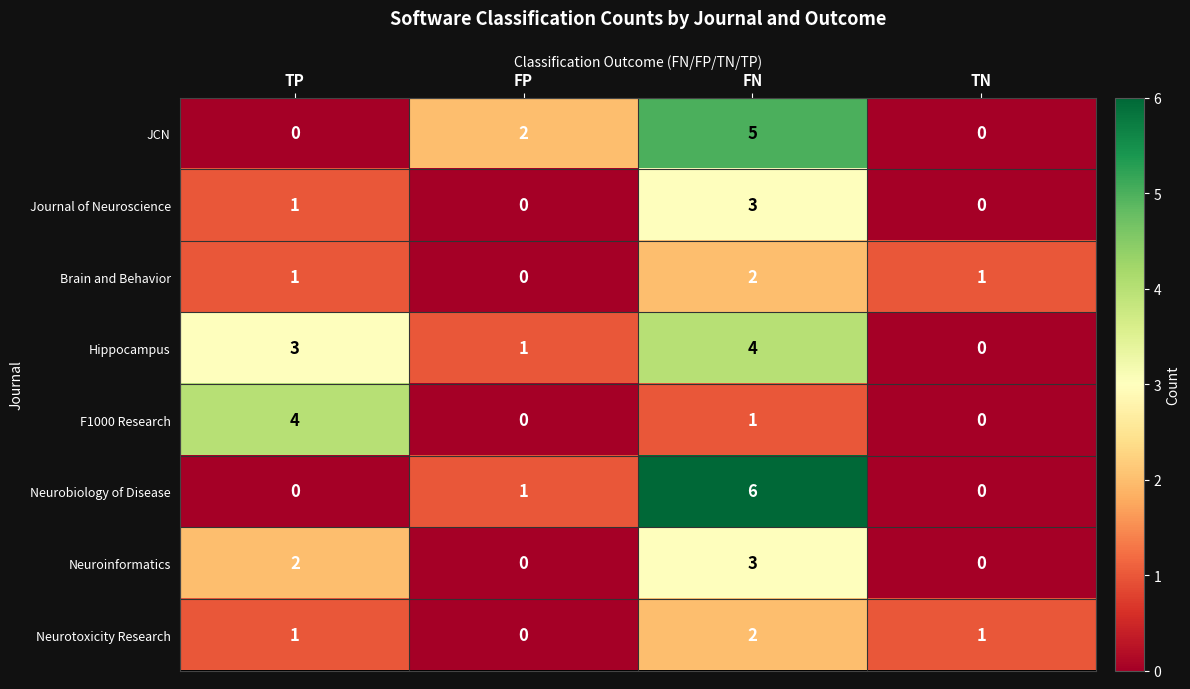

Is it true that Brain and Behavior equals 1 at FP?

False